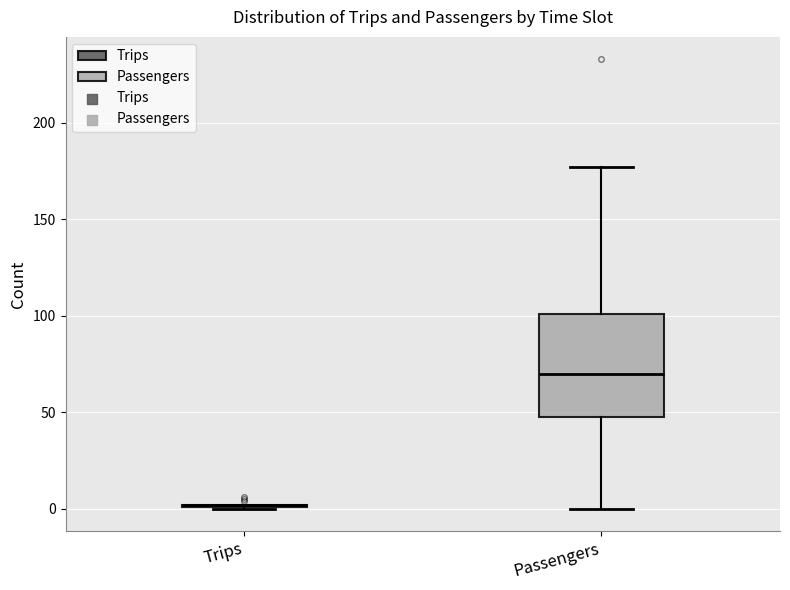

Comparing the boxes themselves (not the whiskers), which one is the tallest?

Passengers